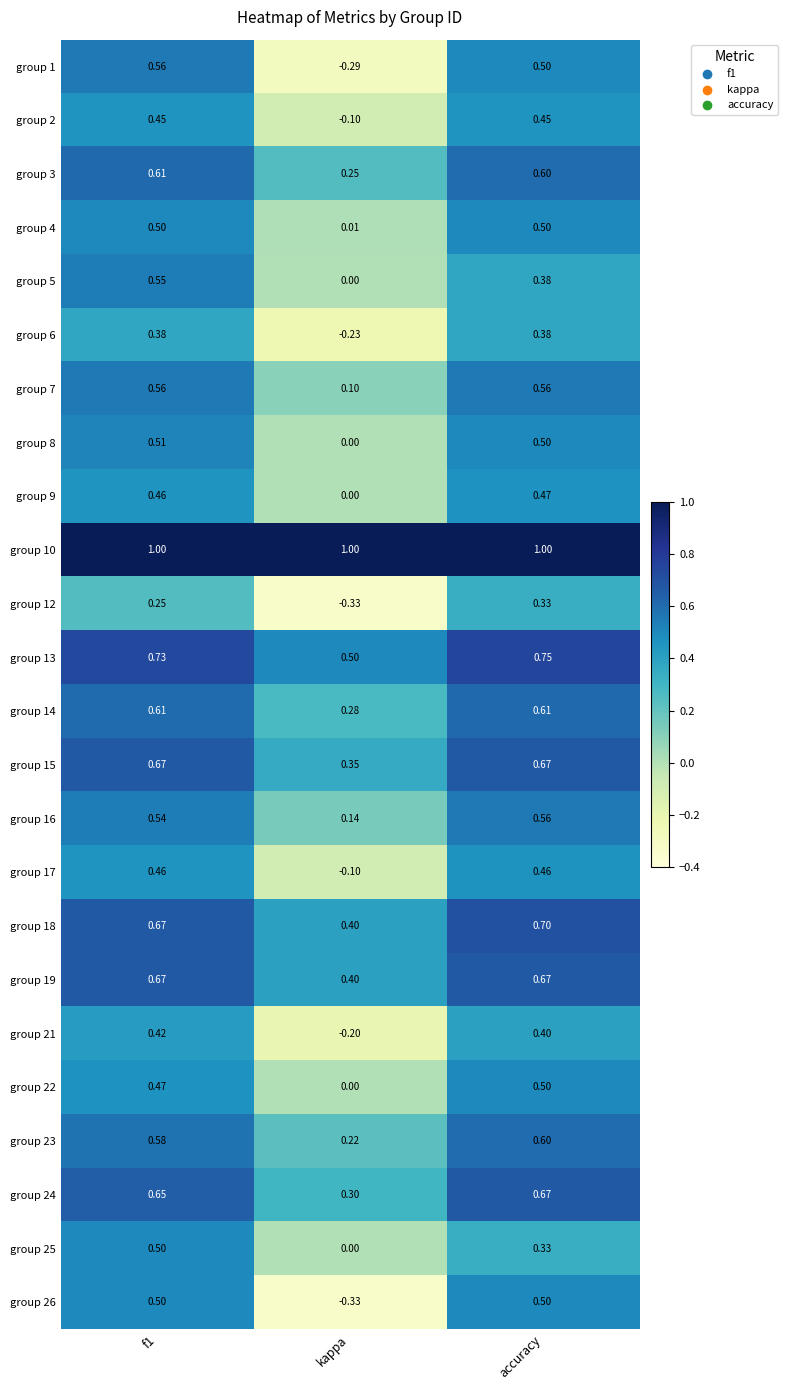

Is the value of group 4 at kappa greater than the value of group 22 at f1?

No